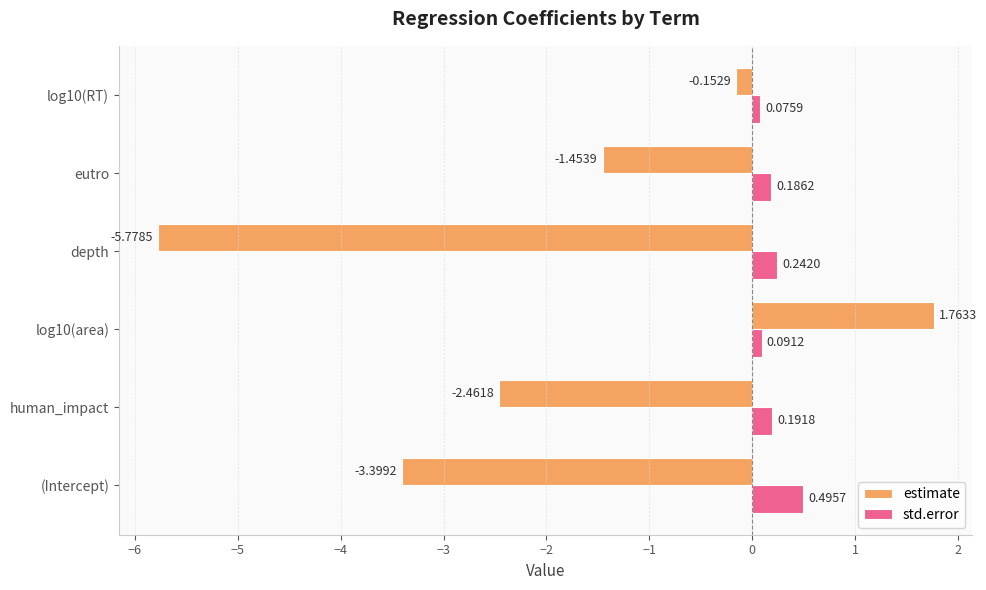

What is the difference between the maximum and minimum values in the estimate series?

7.5